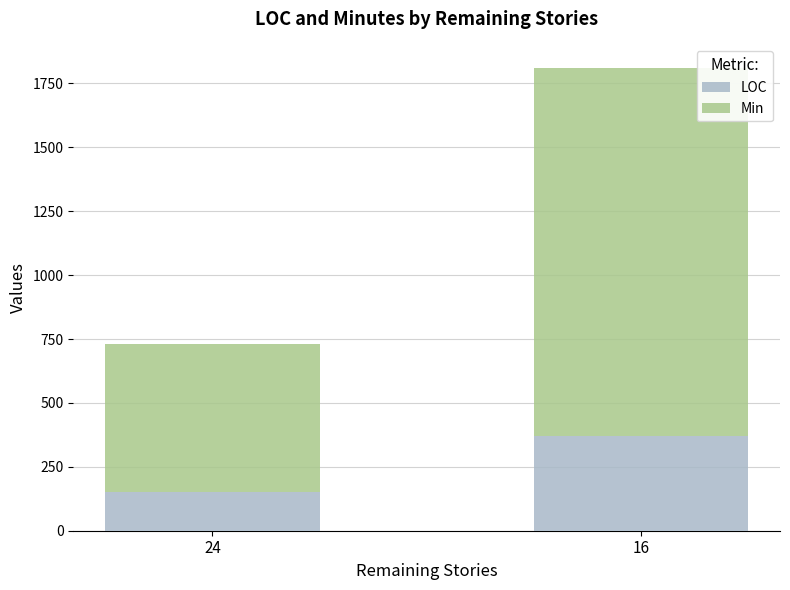

What is the minimum value for LOC?

150